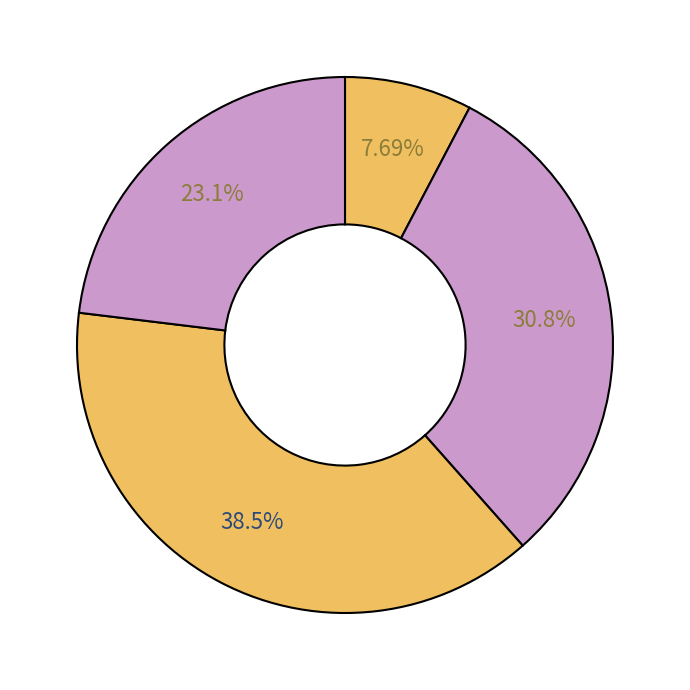

How many slices are in this pie chart?

4